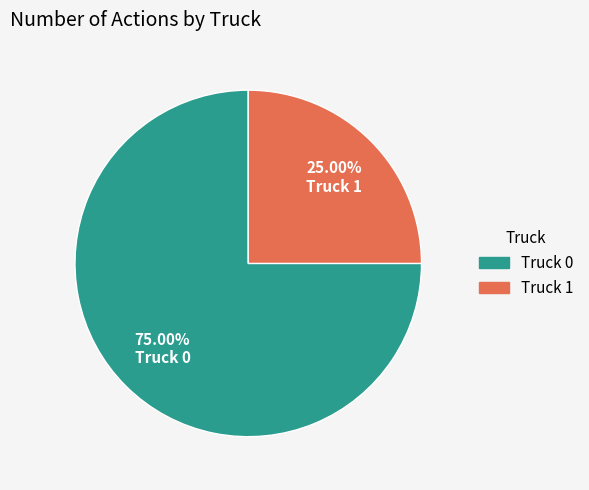

Between Truck 0 and Truck 1, which is larger?

Truck 0